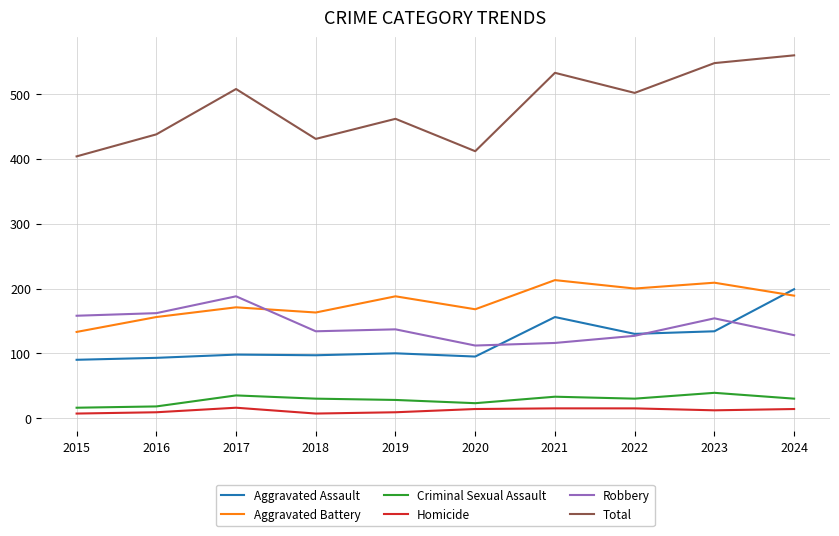

The value of Total at 2016 is 438. True or false?

True